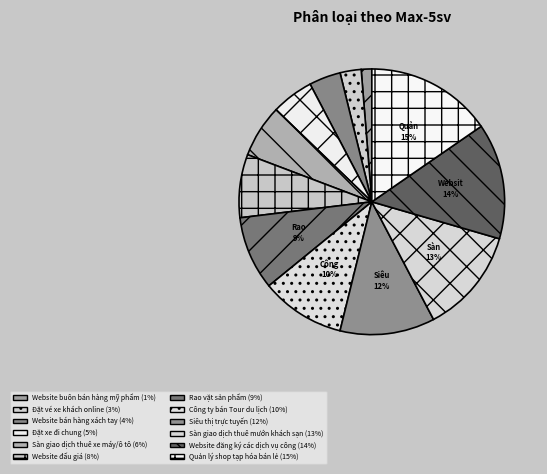

Is it true that Website bán hàng xách tay is 4% of the pie?

True